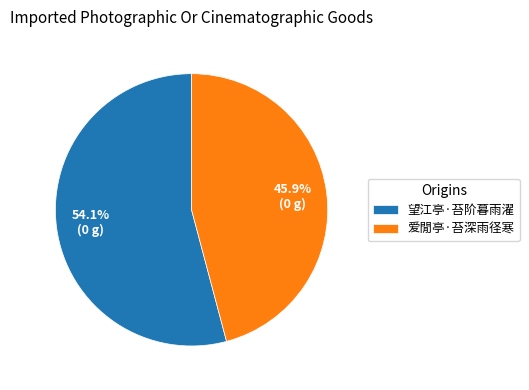

What is the majority slice?

望江亭·苔阶暮雨濯